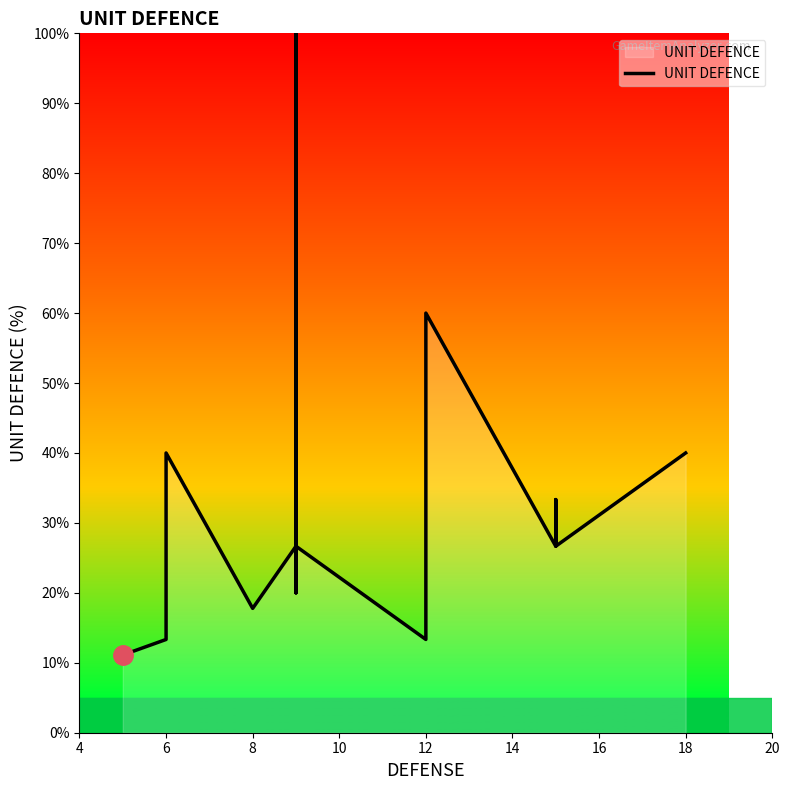

How many points are higher than both their immediate neighbors (excluding endpoints)?

4